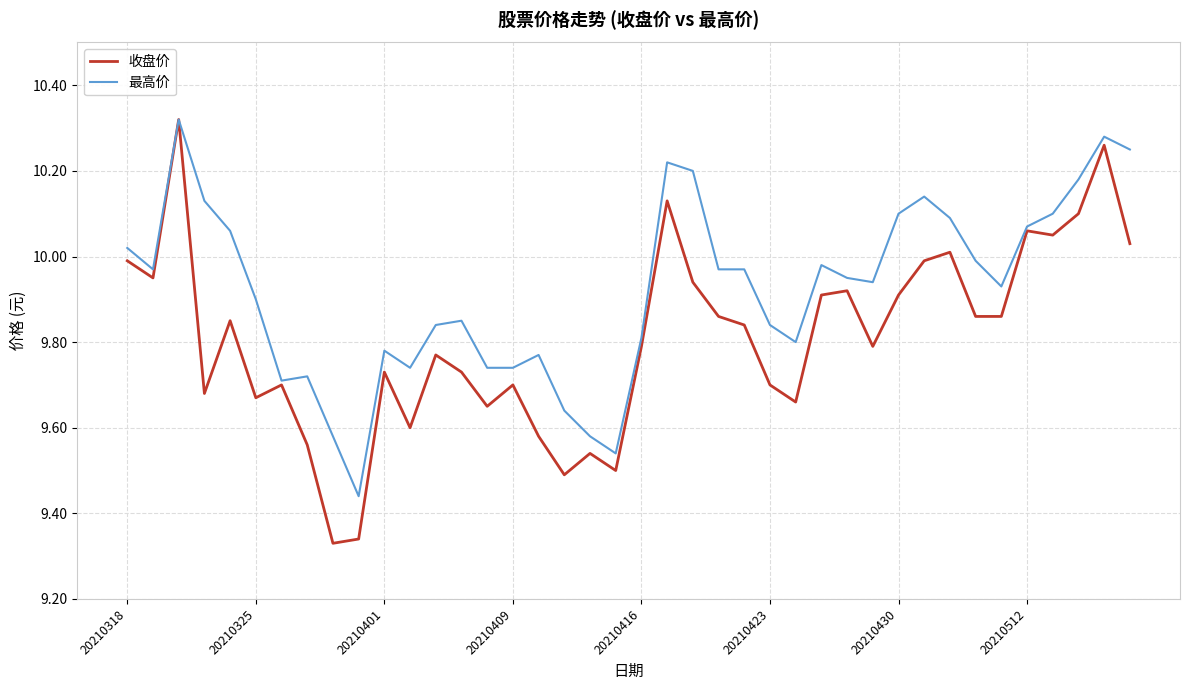

Which series has the widest spread of values?

收盘价